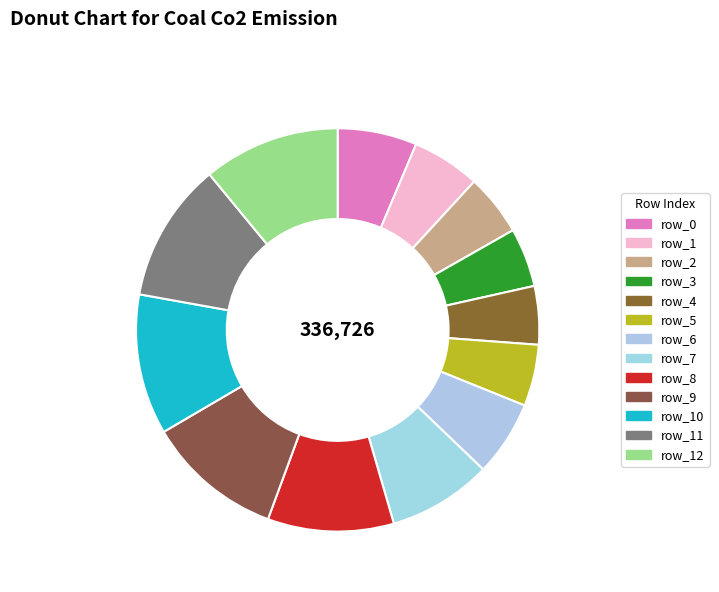

To the nearest percent, what portion does row_11 represent?

11%